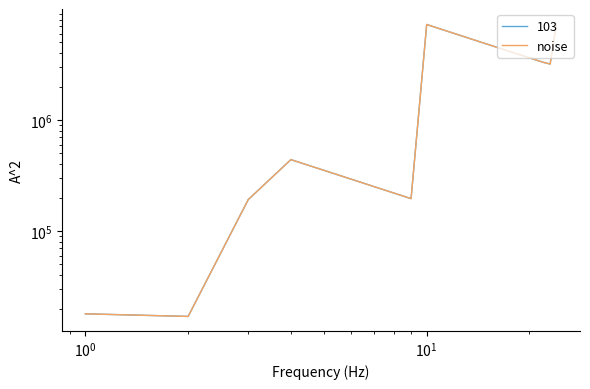

How many lines are shown in the chart?

2